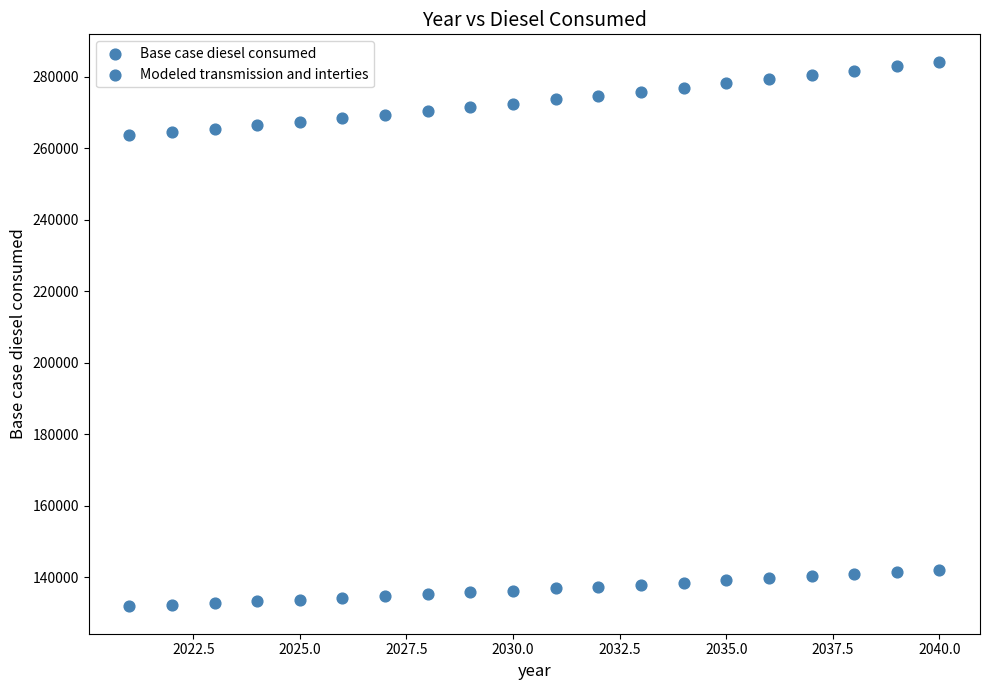

How many data points are displayed?

40